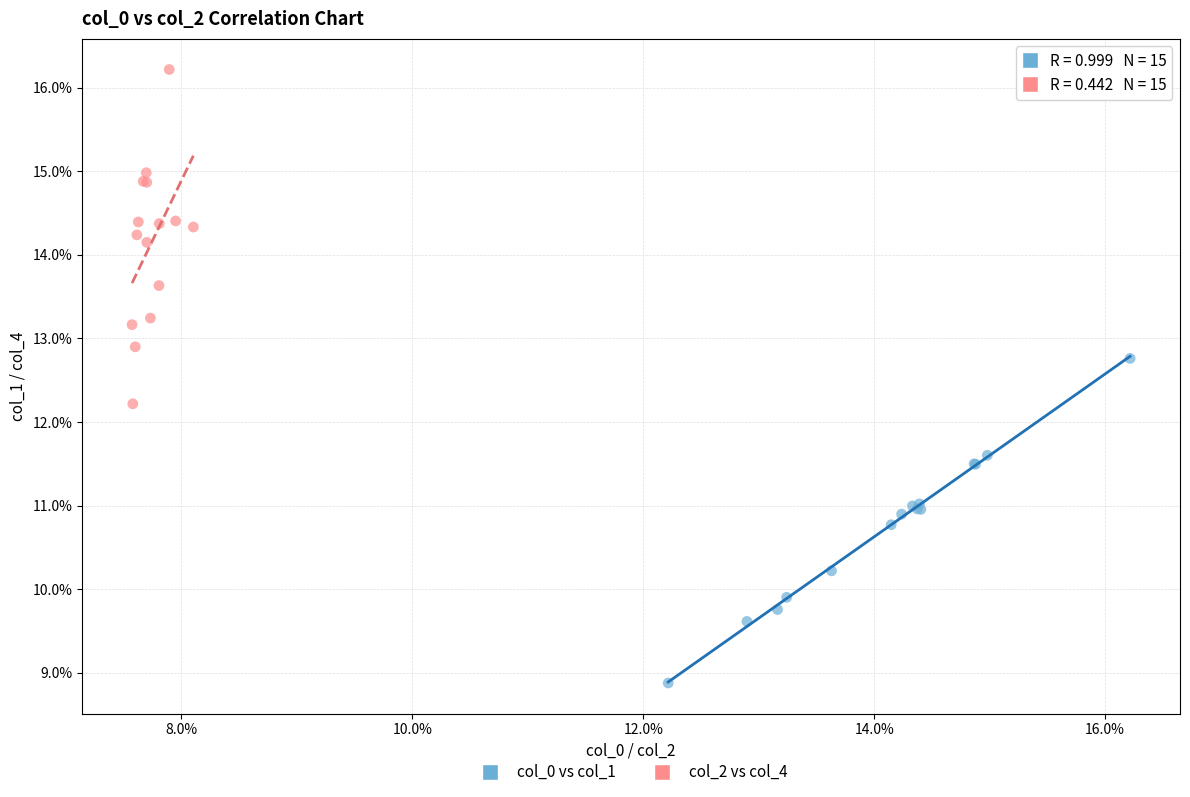

What are all the series names shown in the legend?

col_0 vs col_1, col_2 vs col_4